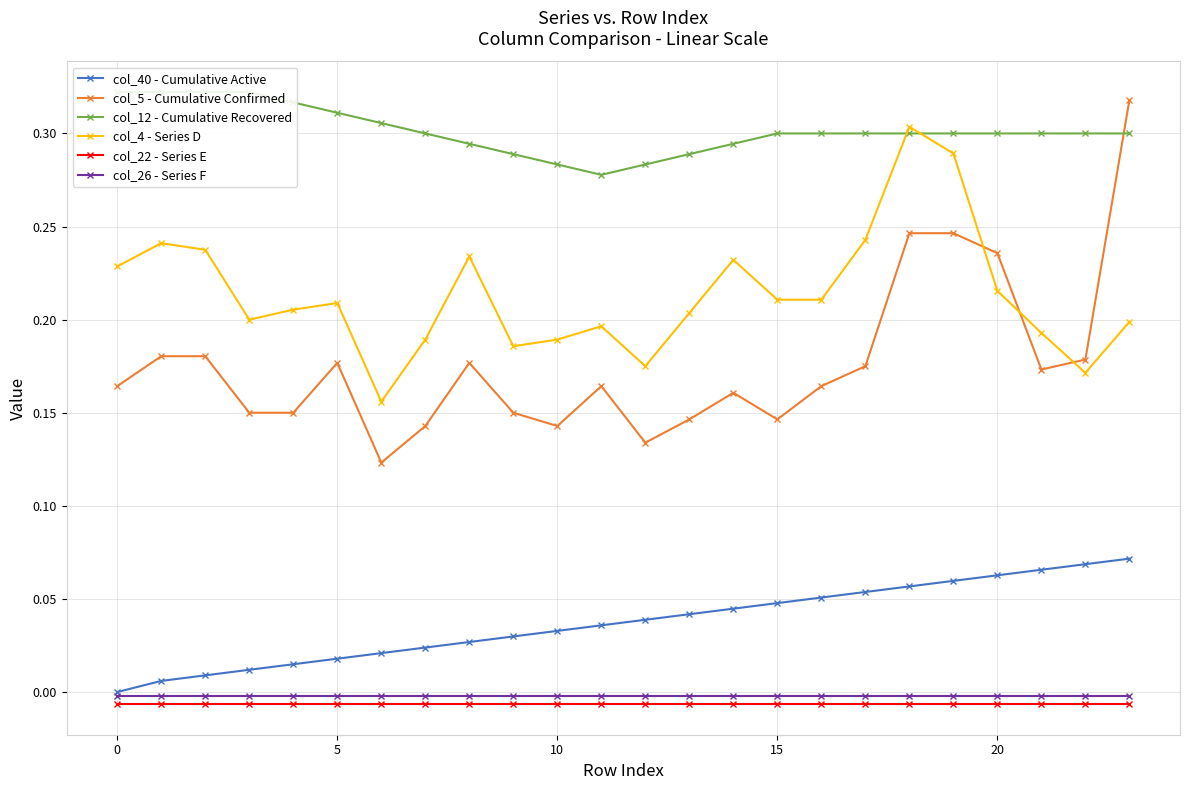

True or false: col_22 - Series E and col_26 - Series F intersect in this chart.

False